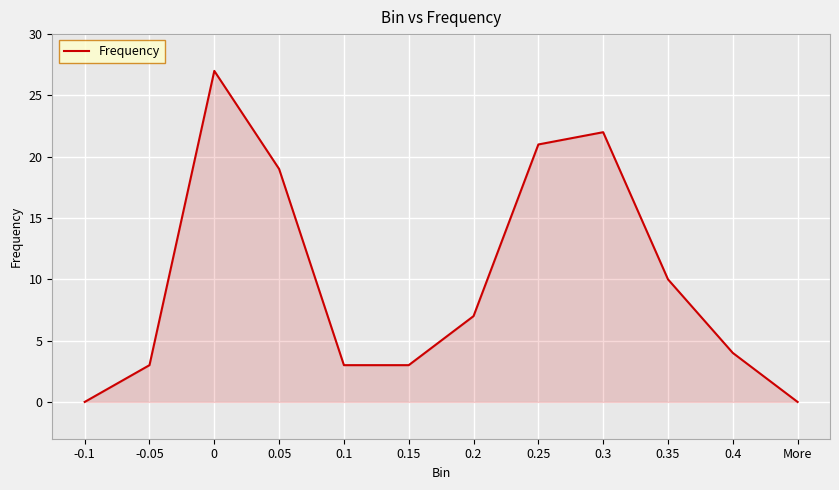

The value at 0.3 is 22. True or false?

True